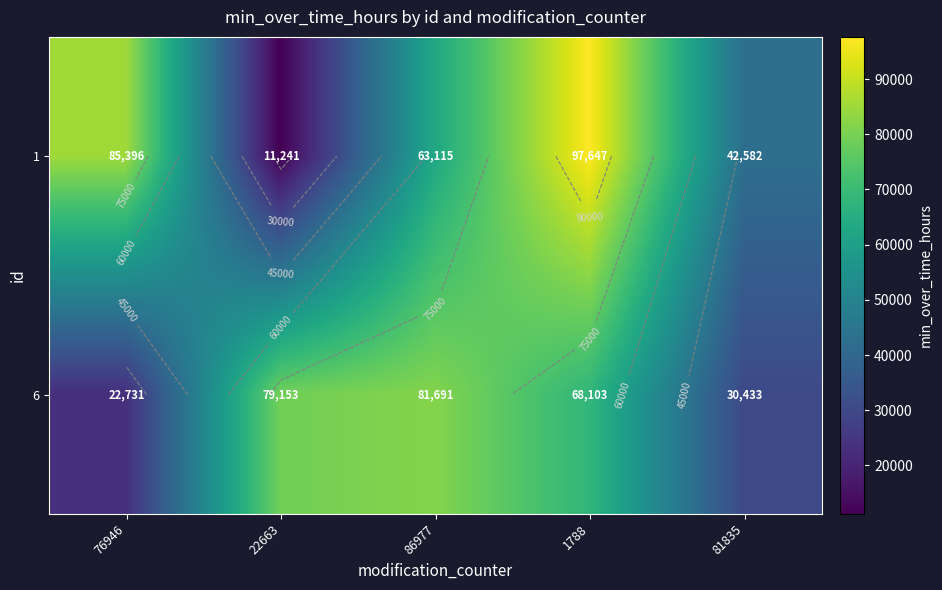

How many values in the 6 series are below 68103?

2